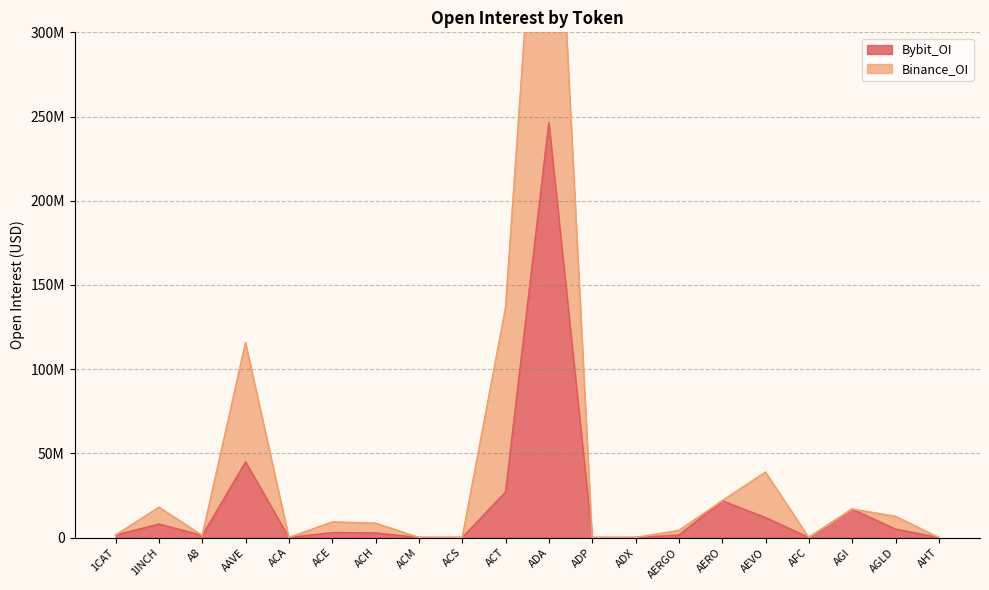

Reading left to right, transcribe all the data shown in this chart.

Bybit_OI: 1458788	7975987	1219609	44875313	0	2903446	2695563	0	0	26965865	246395998	0	0	1433297	21811987	11834163	0	16830109	4975459	0
Binance_OI: 1458788	17950393	1219609	115773234	0	9212979	8476772	0	0	136302966	508519027	0	0	4182253	21811987	38799439	0	16830109	12562490	0